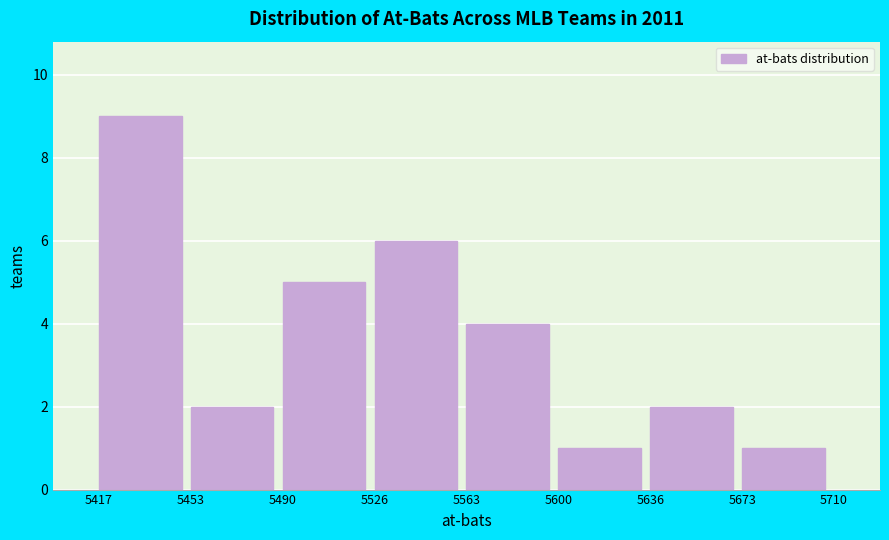

Reading left to right, transcribe this chart: for each bar, give the range it covers on the x-axis and its height. The values are not printed on the chart, so give them approximately, as read against the axis.

5417 to 5453: 9
5453 to 5490: 2
5490 to 5526: 5
5526 to 5563: 6
5563 to 5600: 4
5600 to 5636: 1
5636 to 5673: 2
5673 to 5710: 1